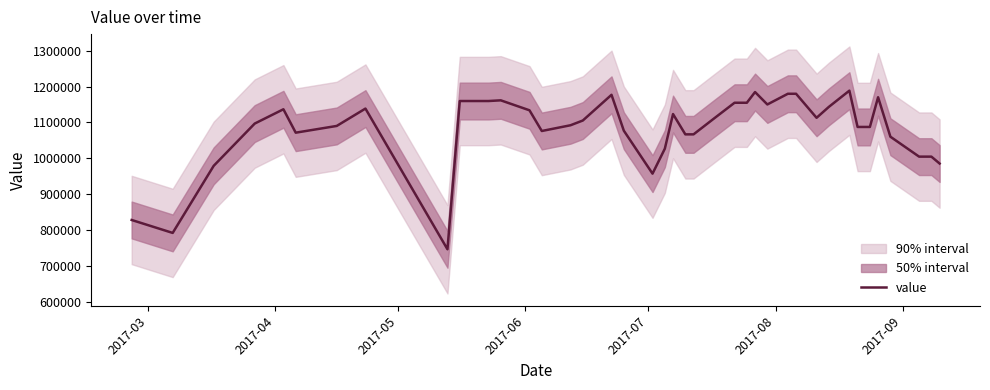

What is the maximum value for value?

1188616.4